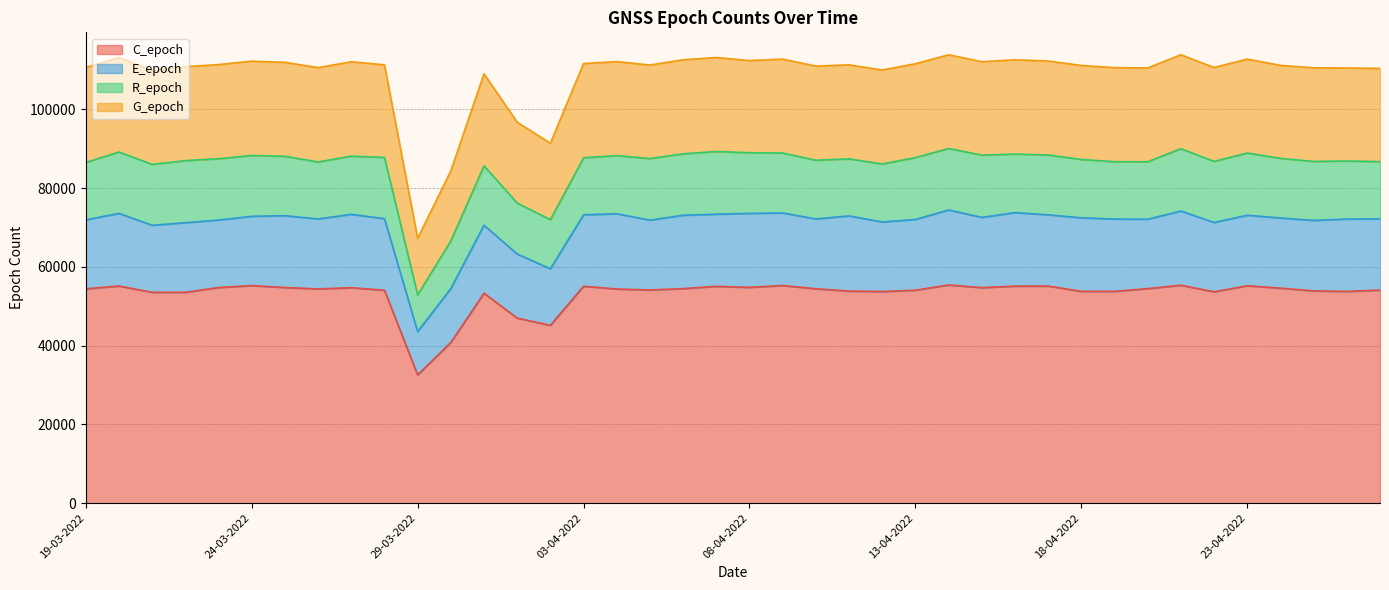

How many lines are shown in the chart?

4